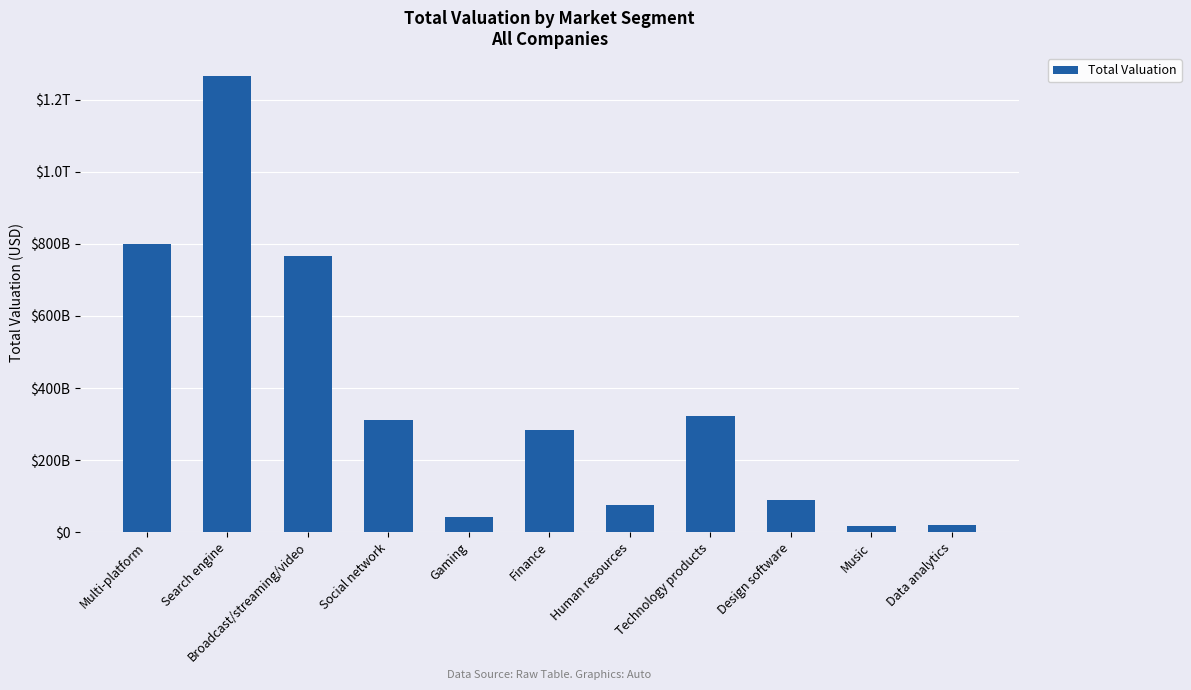

Are the bars horizontal?

No